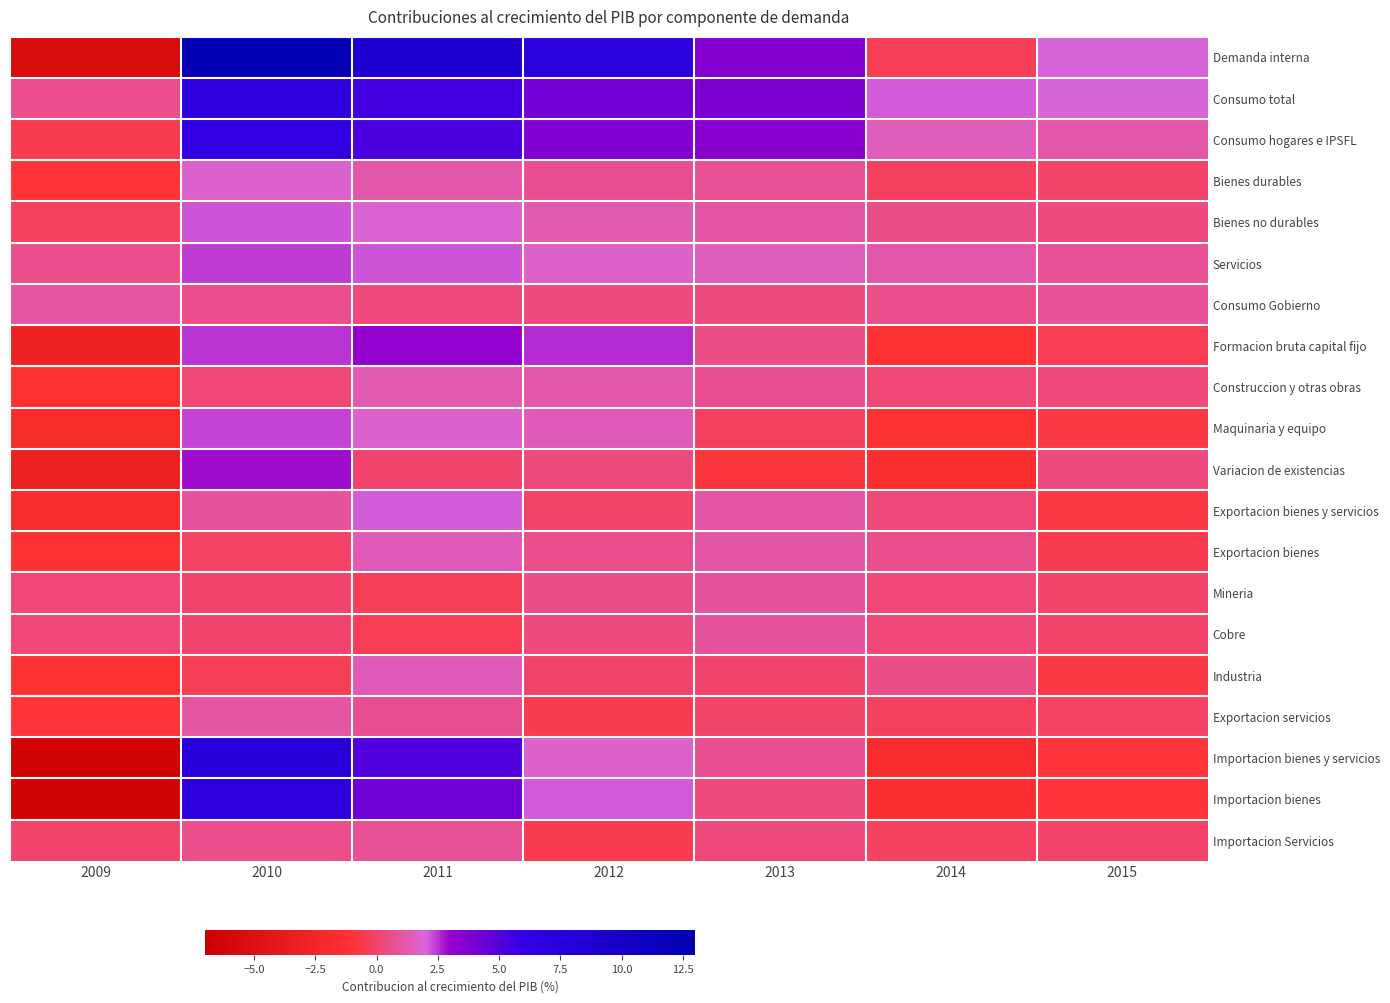

Between 2011 and 2012, which series saw the biggest shift?

Importacion bienes y servicios